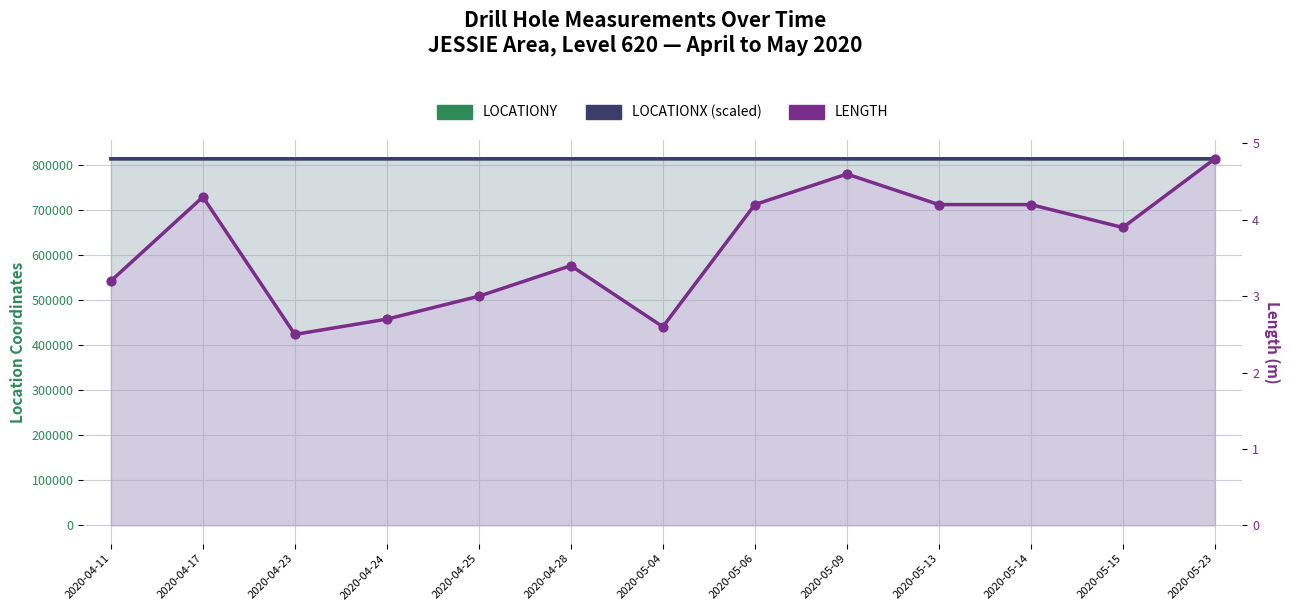

Which series contains the lowest Y value?

LENGTH